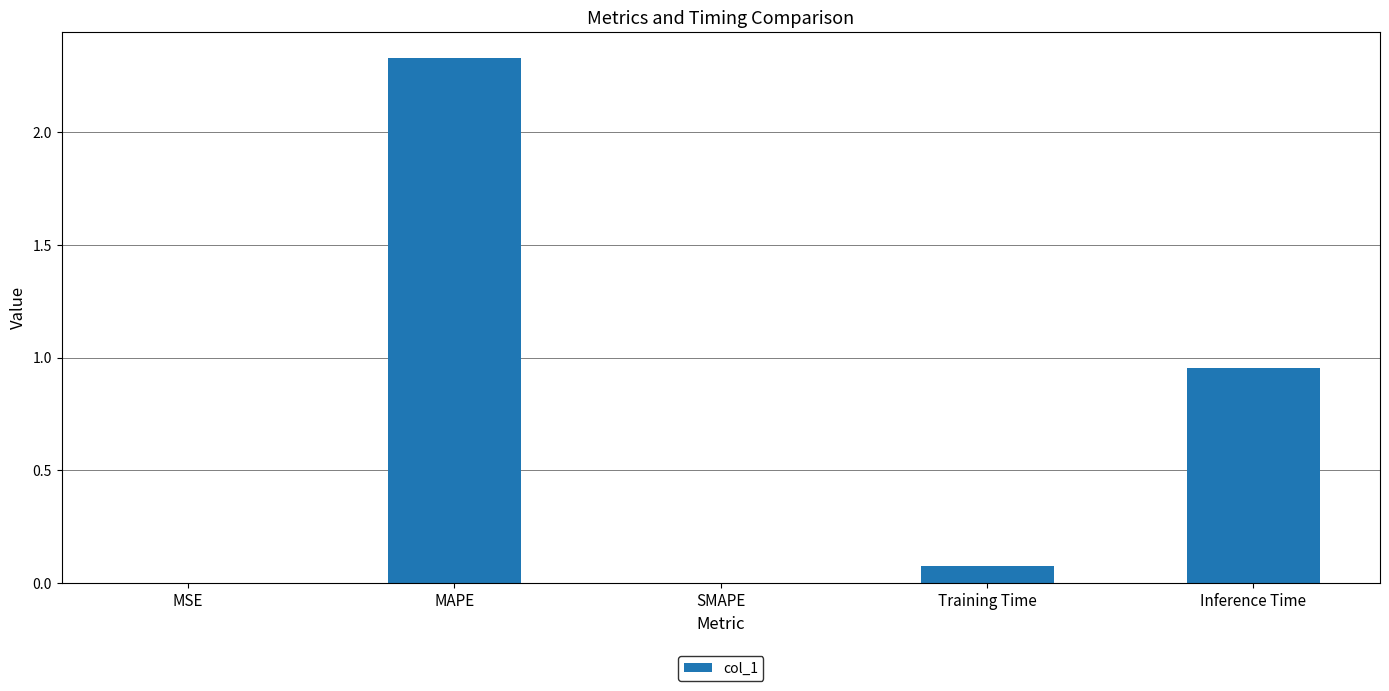

Which label corresponds to the largest value in the chart?

MAPE